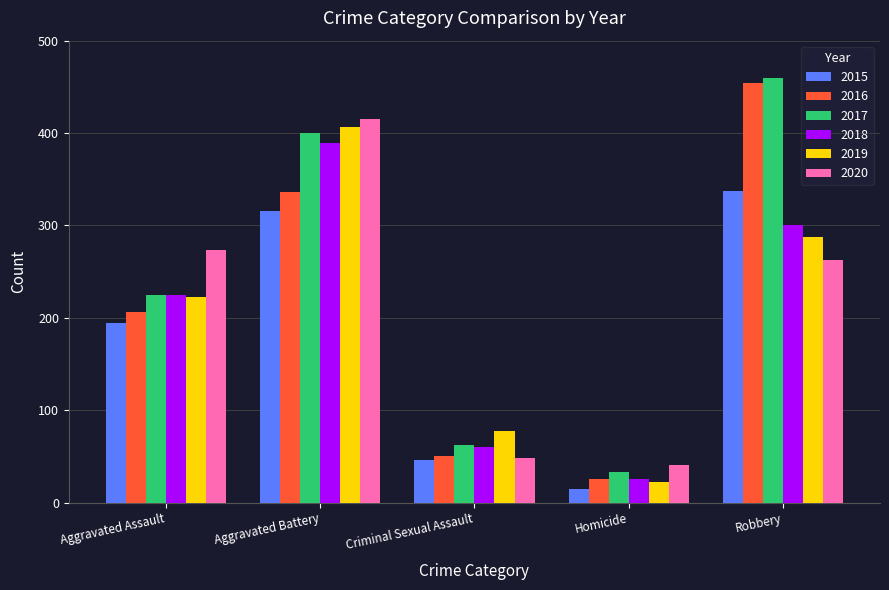

What position from the right is Aggravated Battery?

4